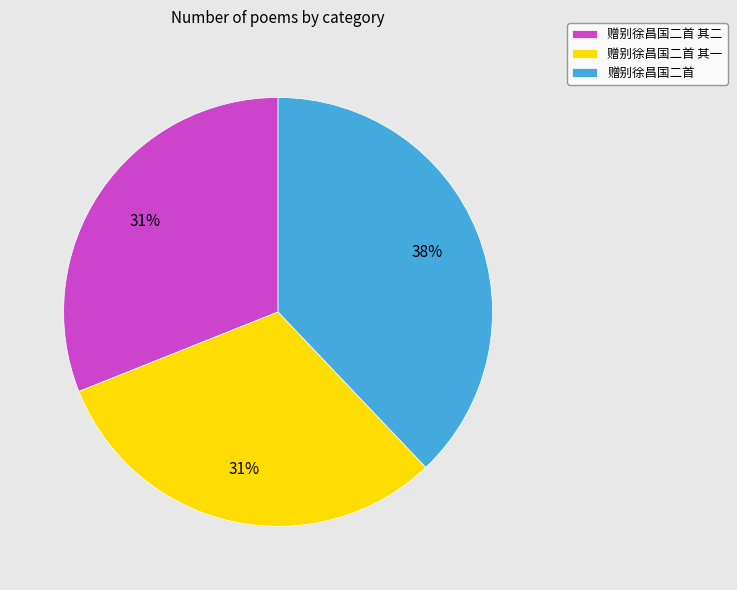

What is the ratio of the value at 赠别徐昌国二首 其一 to the value at 赠别徐昌国二首 其二?

1.0